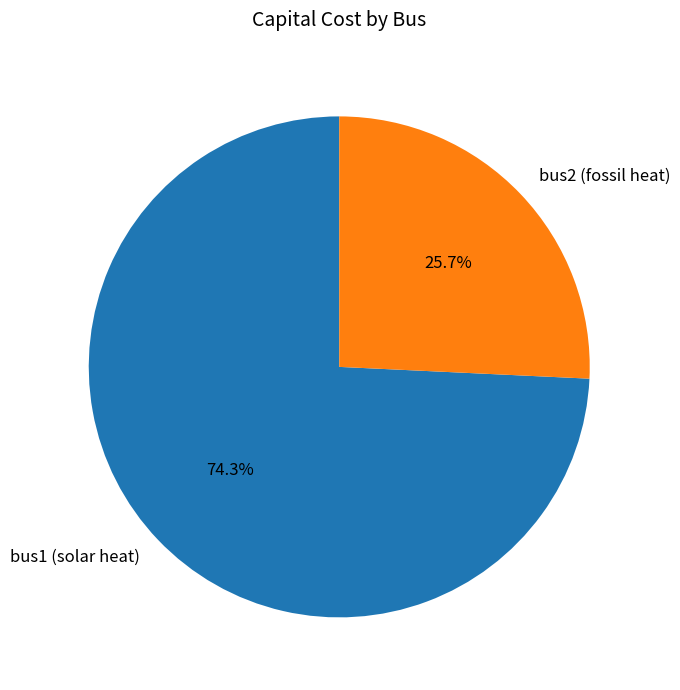

True or false: bus1 (solar heat) accounts for 64% of the total.

False